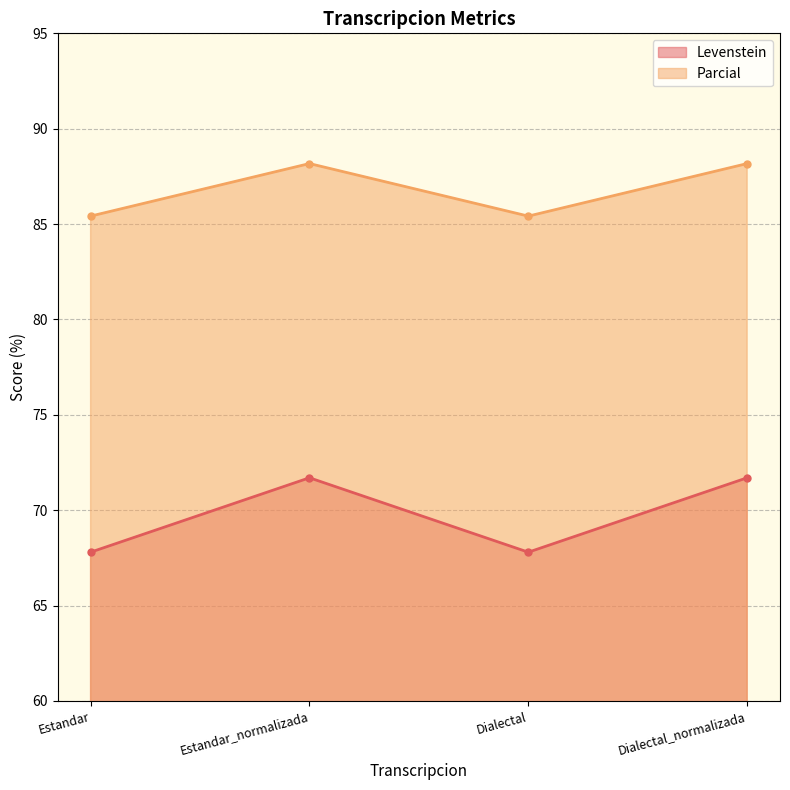

Rank the categories by Levenstein value from highest to lowest.

Estandar_normalizada, Dialectal_normalizada, Estandar, Dialectal